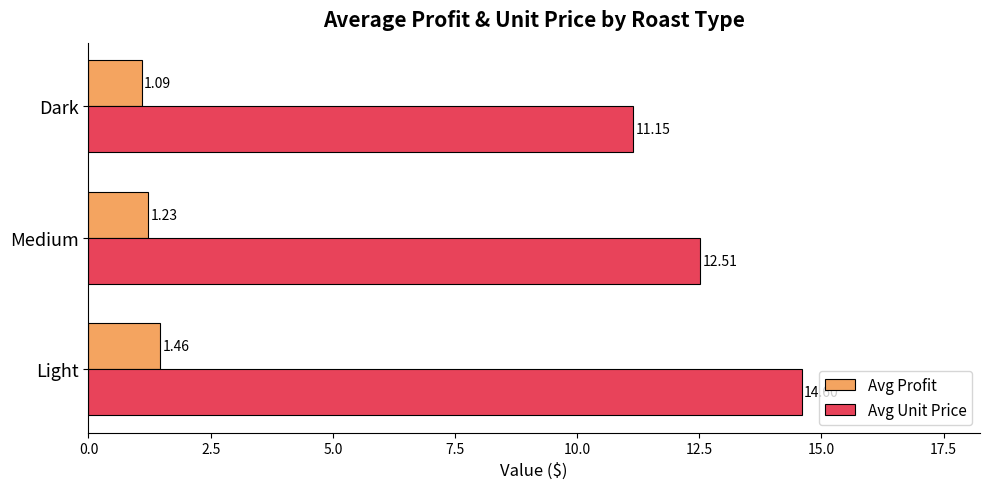

Rank the series by their maximum value, from highest to lowest.

Avg Unit Price, Avg Profit